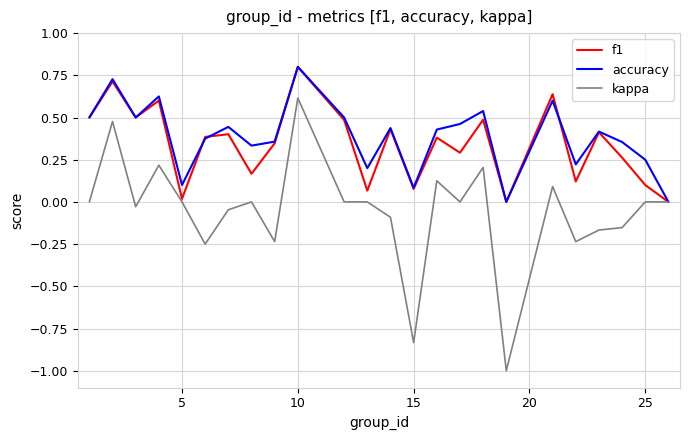

Which series has the largest range (max minus min)?

kappa